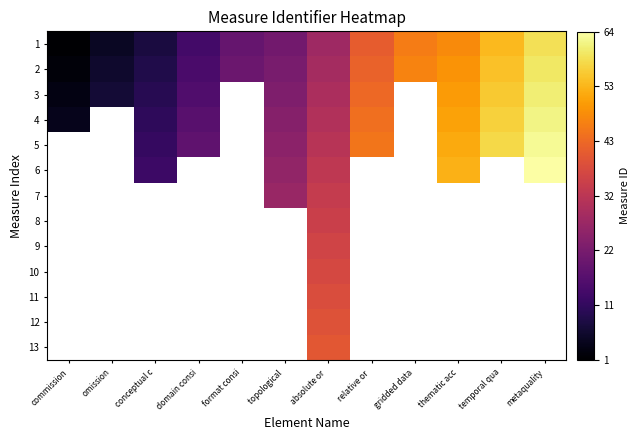

What is the difference between the highest and lowest values at temporal qua?

4.0